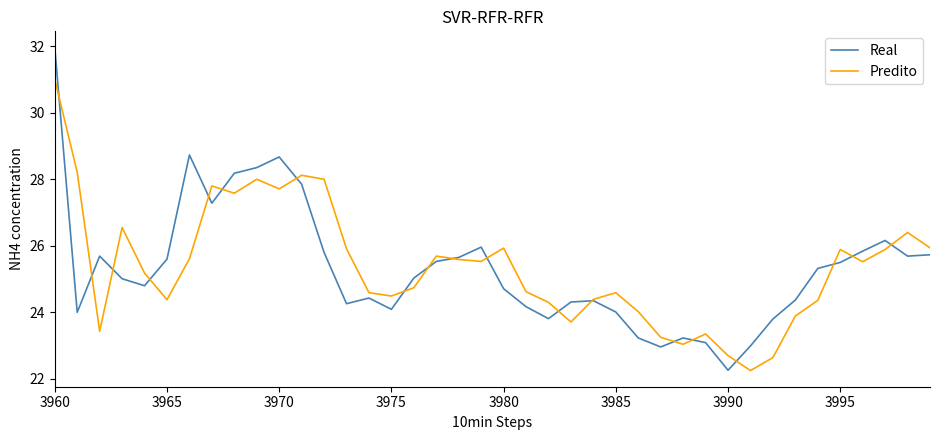

True or false: Real and Predito intersect in this chart.

True